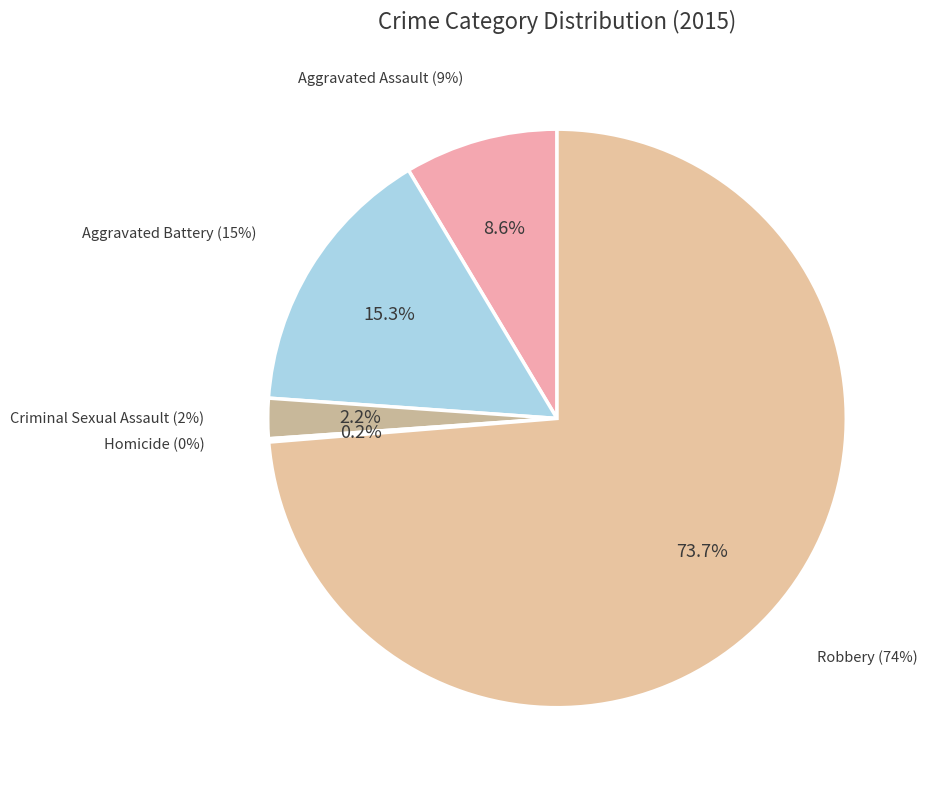

How many slices are in this pie chart?

5